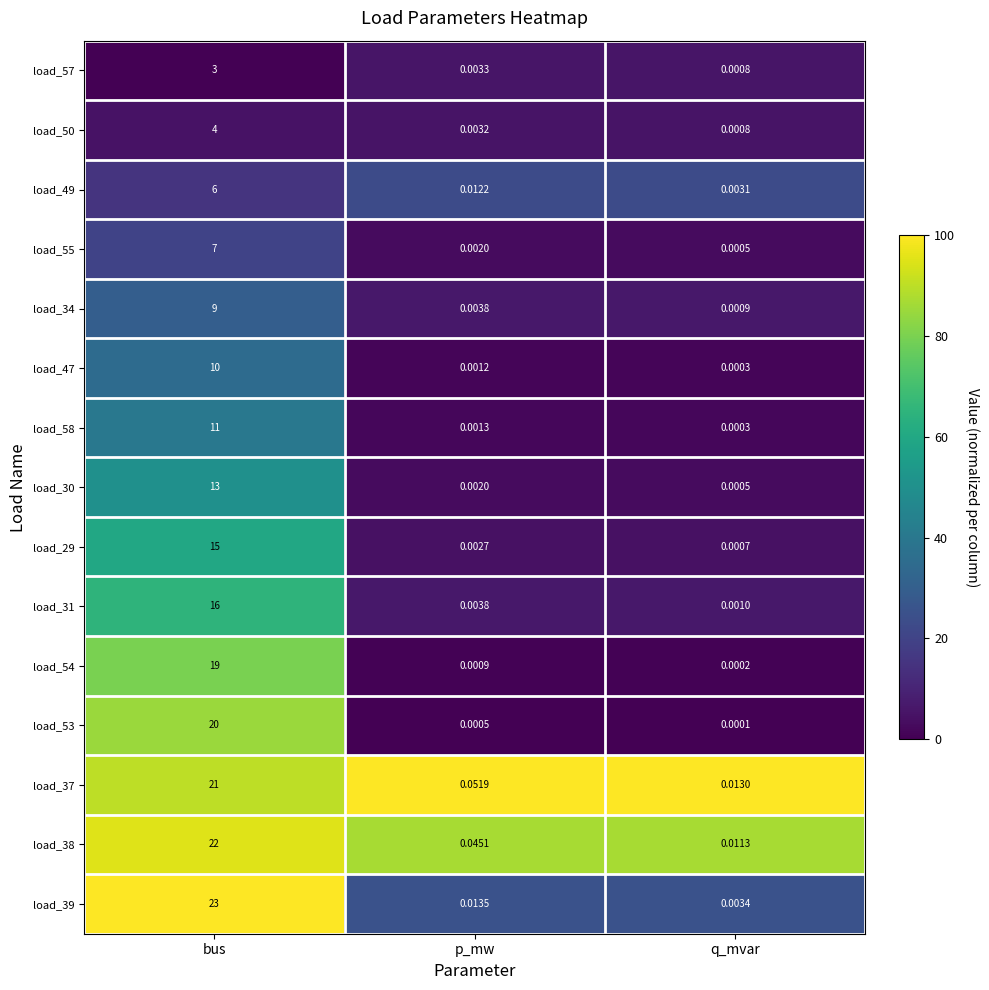

Is the value of load_31 at p_mw greater than the value of load_49 at q_mvar?

Yes